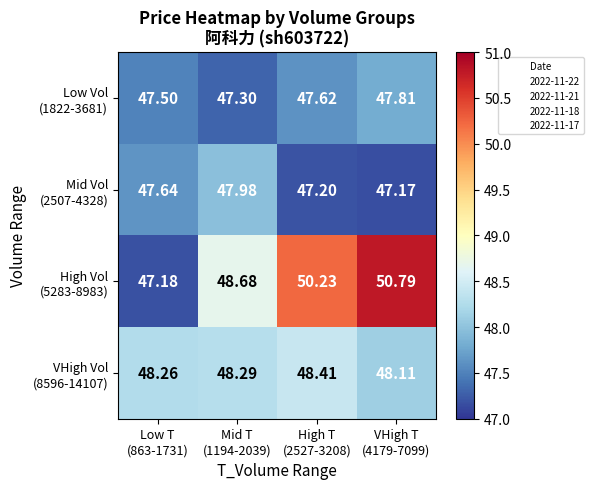

At how many categories does at least one series exceed 48?

4